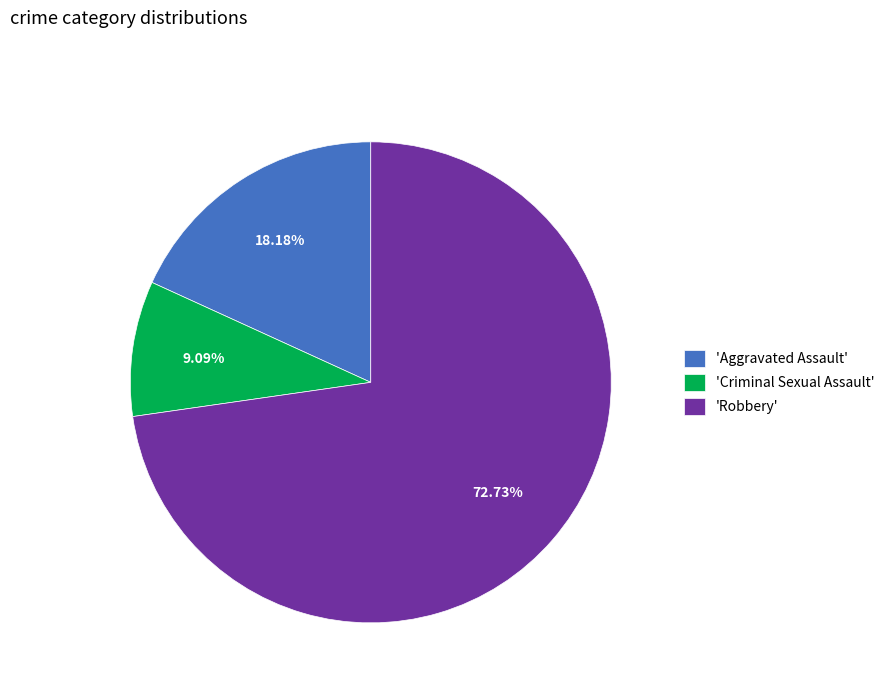

Between 'Criminal Sexual Assault' and 'Aggravated Assault', which is larger?

'Aggravated Assault'